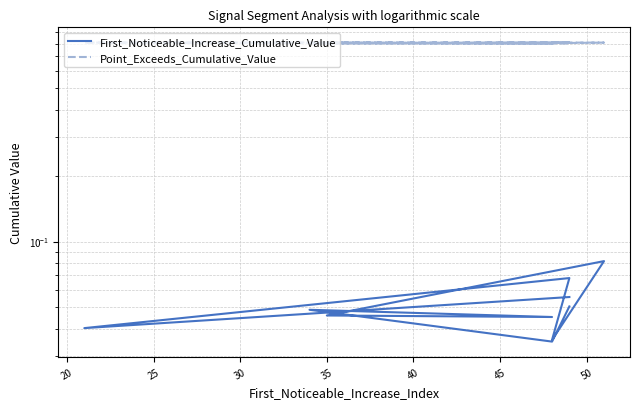

At how many categories does at least one series exceed 0?

10